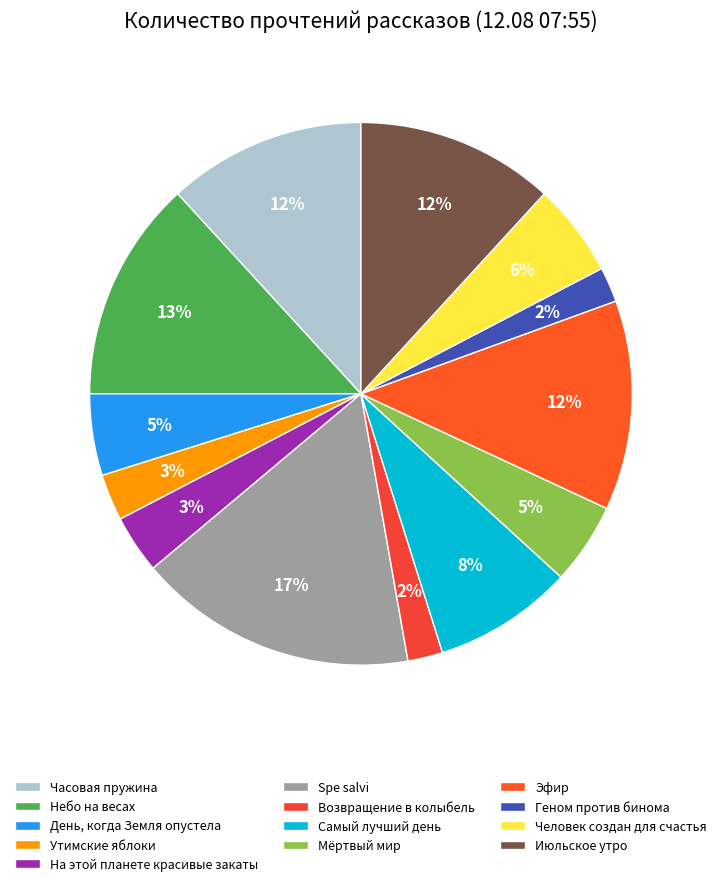

How many segments does this pie chart have?

13